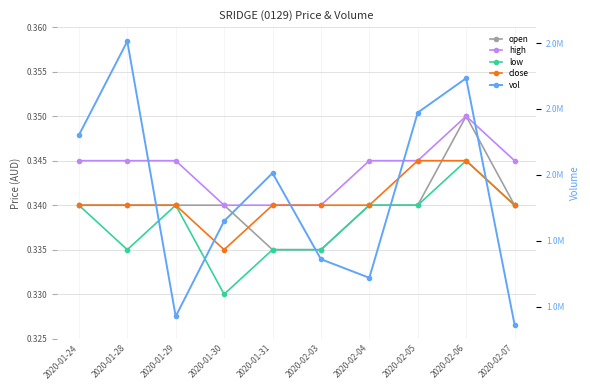

Does the chart display data point markers on the line(s)?

Yes